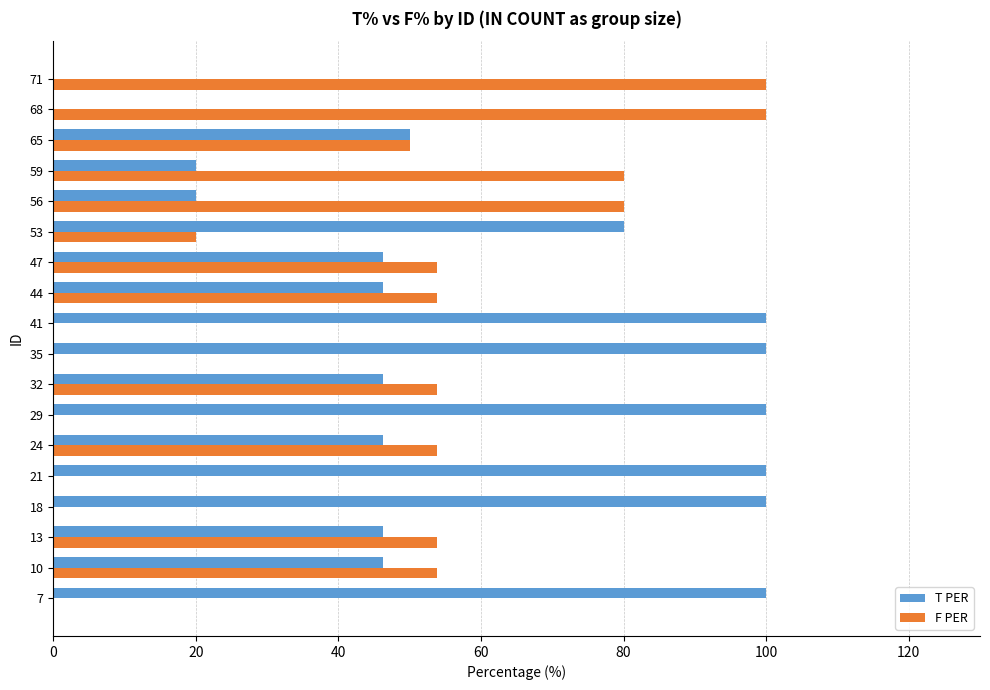

The value of T PER at 32 is 46.2. True or false?

True